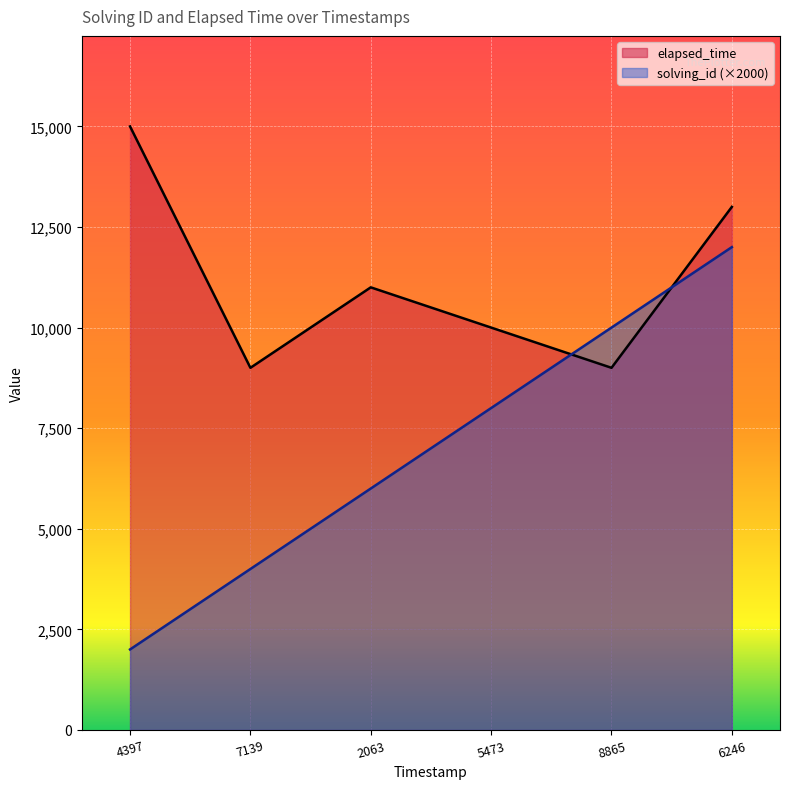

What is the difference between the maximum and minimum values in the elapsed_time series?

6000